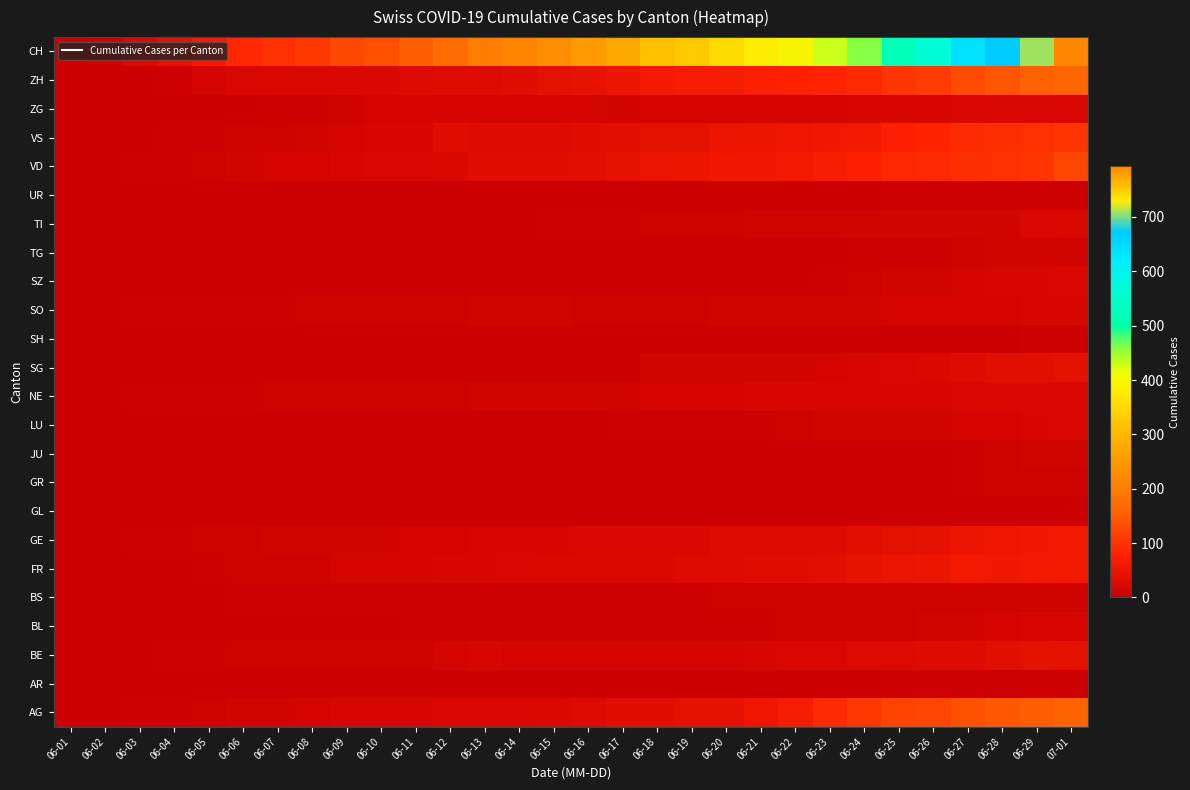

Reading left to right, what are all the values shown in this chart?

AG: 06-01=3	06-02=3	06-03=4	06-04=6	06-05=8	06-06=10	06-07=10	06-08=13	06-09=16	06-10=16	06-11=17	06-12=20	06-13=21	06-14=21	06-15=24	06-16=26	06-17=31	06-18=31	06-19=38	06-20=43	06-21=53	06-22=68	06-23=91	06-24=106	06-25=119	06-26=123	06-27=135	06-28=143	06-29=150	07-01=156
AR: 06-01=0	06-02=0	06-03=0	06-04=0	06-05=0	06-06=0	06-07=0	06-08=0	06-09=0	06-10=0	06-11=0	06-12=0	06-13=0	06-14=0	06-15=0	06-16=0	06-17=0	06-18=0	06-19=1	06-20=1	06-21=1	06-22=2	06-23=2	06-24=3	06-25=4	06-26=4	06-27=4	06-28=4	06-29=5	07-01=5
BE: 06-01=0	06-02=1	06-03=2	06-04=4	06-05=6	06-06=8	06-07=8	06-08=8	06-09=8	06-10=9	06-11=9	06-12=14	06-13=17	06-14=14	06-15=14	06-16=14	06-17=14	06-18=14	06-19=14	06-20=14	06-21=18	06-22=19	06-23=21	06-24=25	06-25=27	06-26=29	06-27=29	06-28=35	06-29=39	07-01=43
BL: 06-01=0	06-02=1	06-03=1	06-04=2	06-05=2	06-06=3	06-07=3	06-08=3	06-09=3	06-10=3	06-11=4	06-12=4	06-13=4	06-14=4	06-15=4	06-16=4	06-17=5	06-18=5	06-19=5	06-20=5	06-21=6	06-22=7	06-23=7	06-24=7	06-25=9	06-26=10	06-27=12	06-28=14	06-29=16	07-01=17
BS: 06-01=0	06-02=0	06-03=1	06-04=1	06-05=1	06-06=4	06-07=4	06-08=4	06-09=4	06-10=5	06-11=5	06-12=5	06-13=5	06-14=5	06-15=5	06-16=5	06-17=5	06-18=6	06-19=6	06-20=7	06-21=7	06-22=7	06-23=7	06-24=7	06-25=7	06-26=7	06-27=7	06-28=7	06-29=7	07-01=7
FR: 06-01=0	06-02=0	06-03=2	06-04=3	06-05=5	06-06=7	06-07=7	06-08=9	06-09=13	06-10=13	06-11=15	06-12=16	06-13=16	06-14=20	06-15=22	06-16=22	06-17=23	06-18=24	06-19=26	06-20=27	06-21=32	06-22=32	06-23=36	06-24=44	06-25=47	06-26=52	06-27=61	06-28=56	06-29=61	07-01=61
GE: 06-01=0	06-02=1	06-03=4	06-04=6	06-05=7	06-06=8	06-07=11	06-08=11	06-09=12	06-10=12	06-11=14	06-12=14	06-13=18	06-14=18	06-15=18	06-16=20	06-17=20	06-18=21	06-19=21	06-20=25	06-21=29	06-22=29	06-23=30	06-24=36	06-25=38	06-26=41	06-27=48	06-28=53	06-29=58	07-01=60
GL: 06-01=0	06-02=0	06-03=0	06-04=0	06-05=0	06-06=0	06-07=0	06-08=0	06-09=0	06-10=0	06-11=0	06-12=0	06-13=0	06-14=0	06-15=0	06-16=0	06-17=0	06-18=0	06-19=1	06-20=1	06-21=1	06-22=1	06-23=1	06-24=1	06-25=1	06-26=1	06-27=1	06-28=2	06-29=2	07-01=3
GR: 06-01=0	06-02=0	06-03=1	06-04=1	06-05=1	06-06=1	06-07=1	06-08=1	06-09=1	06-10=1	06-11=1	06-12=2	06-13=2	06-14=2	06-15=2	06-16=2	06-17=2	06-18=2	06-19=2	06-20=2	06-21=2	06-22=2	06-23=3	06-24=3	06-25=3	06-26=3	06-27=5	06-28=7	06-29=7	07-01=8
JU: 06-01=0	06-02=0	06-03=0	06-04=0	06-05=0	06-06=0	06-07=0	06-08=0	06-09=0	06-10=0	06-11=0	06-12=0	06-13=1	06-14=1	06-15=1	06-16=1	06-17=1	06-18=1	06-19=1	06-20=1	06-21=1	06-22=3	06-23=3	06-24=3	06-25=3	06-26=3	06-27=6	06-28=9	06-29=11	07-01=11
LU: 06-01=0	06-02=0	06-03=0	06-04=0	06-05=1	06-06=1	06-07=1	06-08=1	06-09=1	06-10=1	06-11=1	06-12=1	06-13=1	06-14=1	06-15=3	06-16=3	06-17=5	06-18=5	06-19=5	06-20=6	06-21=6	06-22=9	06-23=11	06-24=12	06-25=12	06-26=12	06-27=14	06-28=14	06-29=17	07-01=19
NE: 06-01=0	06-02=1	06-03=4	06-04=5	06-05=5	06-06=6	06-07=7	06-08=7	06-09=9	06-10=9	06-11=9	06-12=9	06-13=10	06-14=11	06-15=11	06-16=11	06-17=12	06-18=13	06-19=13	06-20=15	06-21=16	06-22=17	06-23=17	06-24=18	06-25=18	06-26=18	06-27=19	06-28=19	06-29=19	07-01=20
SG: 06-01=0	06-02=0	06-03=1	06-04=0	06-05=0	06-06=0	06-07=0	06-08=0	06-09=0	06-10=0	06-11=3	06-12=3	06-13=3	06-14=3	06-15=3	06-16=3	06-17=3	06-18=12	06-19=12	06-20=12	06-21=12	06-22=12	06-23=14	06-24=17	06-25=20	06-26=23	06-27=29	06-28=35	06-29=37	07-01=39
SH: 06-01=0	06-02=0	06-03=0	06-04=0	06-05=1	06-06=1	06-07=1	06-08=1	06-09=1	06-10=1	06-11=1	06-12=1	06-13=1	06-14=1	06-15=1	06-16=3	06-17=3	06-18=3	06-19=3	06-20=3	06-21=3	06-22=3	06-23=3	06-24=3	06-25=3	06-26=3	06-27=3	06-28=3	06-29=5	07-01=5
SO: 06-01=0	06-02=3	06-03=5	06-04=6	06-05=6	06-06=6	06-07=6	06-08=8	06-09=9	06-10=9	06-11=9	06-12=9	06-13=11	06-14=11	06-15=11	06-16=8	06-17=8	06-18=9	06-19=9	06-20=11	06-21=11	06-22=11	06-23=11	06-24=12	06-25=13	06-26=13	06-27=13	06-28=13	06-29=16	07-01=16
SZ: 06-01=0	06-02=0	06-03=0	06-04=0	06-05=0	06-06=0	06-07=0	06-08=1	06-09=1	06-10=1	06-11=1	06-12=1	06-13=1	06-14=1	06-15=1	06-16=1	06-17=1	06-18=1	06-19=1	06-20=2	06-21=2	06-22=2	06-23=6	06-24=9	06-25=10	06-26=10	06-27=13	06-28=16	06-29=16	07-01=21
TG: 06-01=0	06-02=0	06-03=0	06-04=0	06-05=1	06-06=0	06-07=0	06-08=0	06-09=1	06-10=1	06-11=1	06-12=1	06-13=1	06-14=1	06-15=1	06-16=1	06-17=1	06-18=2	06-19=2	06-20=2	06-21=2	06-22=2	06-23=2	06-24=4	06-25=6	06-26=6	06-27=8	06-28=10	06-29=10	07-01=11
TI: 06-01=0	06-02=0	06-03=0	06-04=1	06-05=1	06-06=1	06-07=1	06-08=1	06-09=1	06-10=1	06-11=1	06-12=2	06-13=2	06-14=3	06-15=6	06-16=6	06-17=6	06-18=8	06-19=9	06-20=9	06-21=10	06-22=10	06-23=11	06-24=12	06-25=12	06-26=12	06-27=12	06-28=12	06-29=19	07-01=22
UR: 06-01=0	06-02=0	06-03=0	06-04=0	06-05=0	06-06=0	06-07=0	06-08=0	06-09=0	06-10=0	06-11=0	06-12=0	06-13=0	06-14=0	06-15=0	06-16=0	06-17=0	06-18=0	06-19=0	06-20=0	06-21=1	06-22=1	06-23=1	06-24=2	06-25=4	06-26=4	06-27=4	06-28=4	06-29=4	07-01=4
VD: 06-01=0	06-02=0	06-03=4	06-04=6	06-05=9	06-06=11	06-07=13	06-08=15	06-09=16	06-10=19	06-11=20	06-12=24	06-13=31	06-14=31	06-15=32	06-16=35	06-17=43	06-18=48	06-19=50	06-20=56	06-21=58	06-22=60	06-23=71	06-24=77	06-25=86	06-26=89	06-27=95	06-28=97	06-29=105	07-01=121
VS: 06-01=0	06-02=1	06-03=2	06-04=4	06-05=4	06-06=7	06-07=7	06-08=10	06-09=15	06-10=16	06-11=16	06-12=32	06-13=28	06-14=28	06-15=28	06-16=32	06-17=37	06-18=39	06-19=40	06-20=48	06-21=52	06-22=53	06-23=58	06-24=65	06-25=75	06-26=82	06-27=92	06-28=96	06-29=97	07-01=105
ZG: 06-01=0	06-02=0	06-03=0	06-04=0	06-05=1	06-06=3	06-07=5	06-08=5	06-09=9	06-10=13	06-11=14	06-12=14	06-13=14	06-14=14	06-15=14	06-16=14	06-17=12	06-18=13	06-19=13	06-20=13	06-21=13	06-22=13	06-23=14	06-24=16	06-25=17	06-26=17	06-27=21	06-28=19	06-29=19	07-01=21
ZH: 06-01=0	06-02=0	06-03=2	06-04=5	06-05=13	06-06=19	06-07=23	06-08=23	06-09=23	06-10=23	06-11=26	06-12=28	06-13=30	06-14=33	06-15=38	06-16=45	06-17=52	06-18=62	06-19=67	06-20=68	06-21=75	06-22=80	06-23=83	06-24=87	06-25=103	06-26=110	06-27=129	06-28=141	06-29=152	07-01=161
CH: 06-01=0	06-02=6	06-03=23	06-04=42	06-05=65	06-06=86	06-07=98	06-08=106	06-09=124	06-10=134	06-11=151	06-12=173	06-13=201	06-14=211	06-15=227	06-16=250	06-17=277	06-18=312	06-19=326	06-20=355	06-21=380	06-22=395	06-23=430	06-24=460	06-25=525	06-26=564	06-27=637	06-28=672	06-29=707	07-01=793